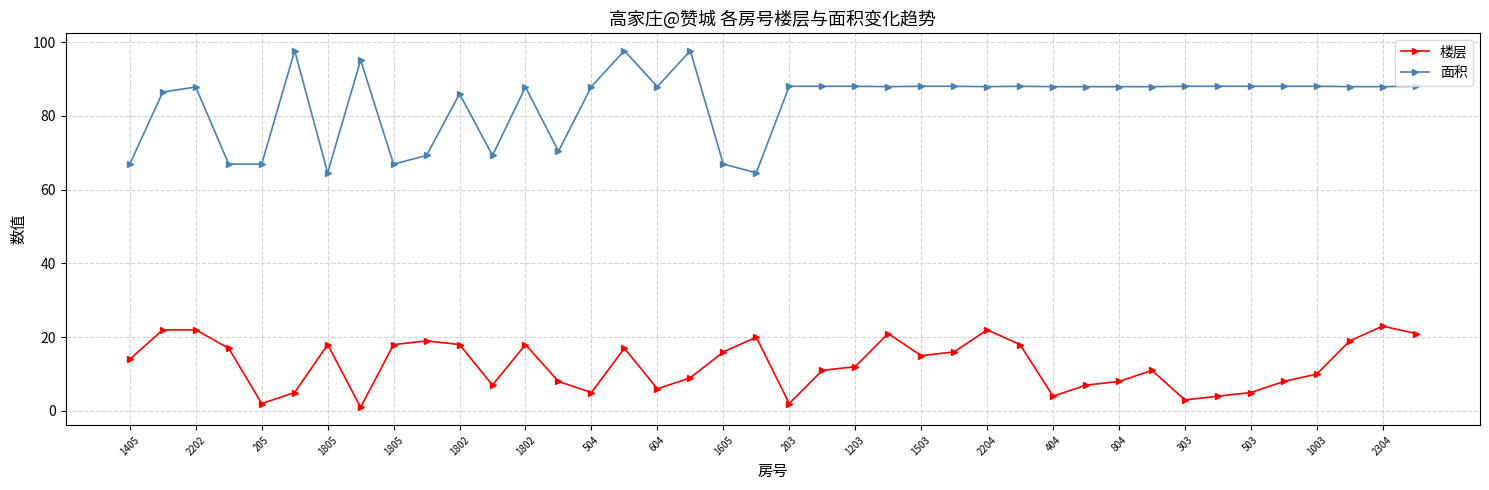

What is the minimum value for 面积?

64.6